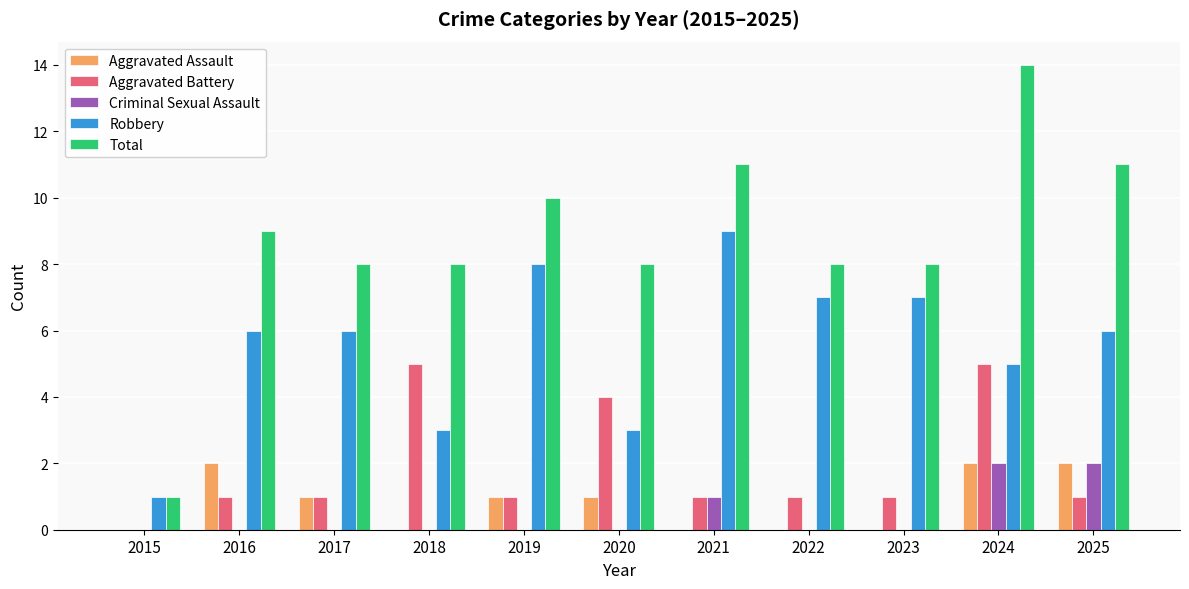

Is it true that Aggravated Assault equals 1 at 2021?

False